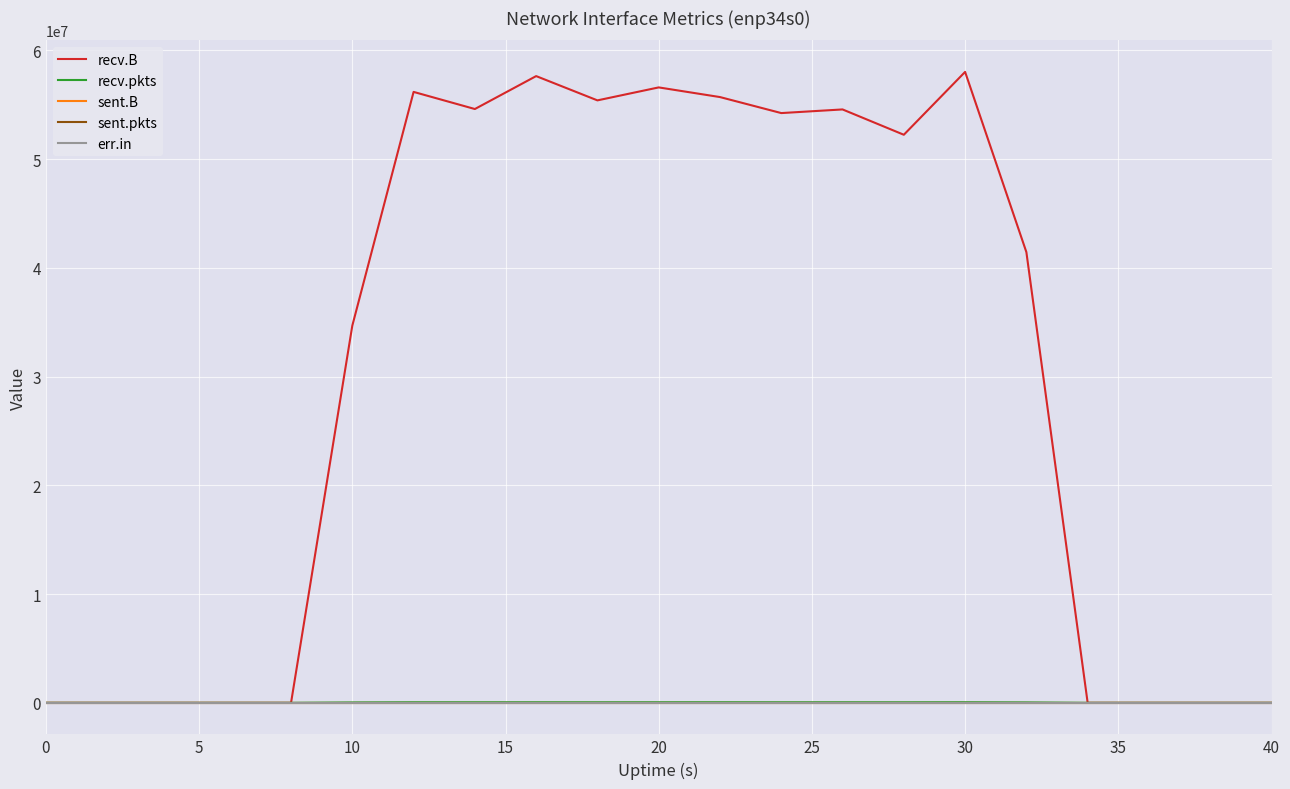

Where is the first local minimum for recv.pkts?

35